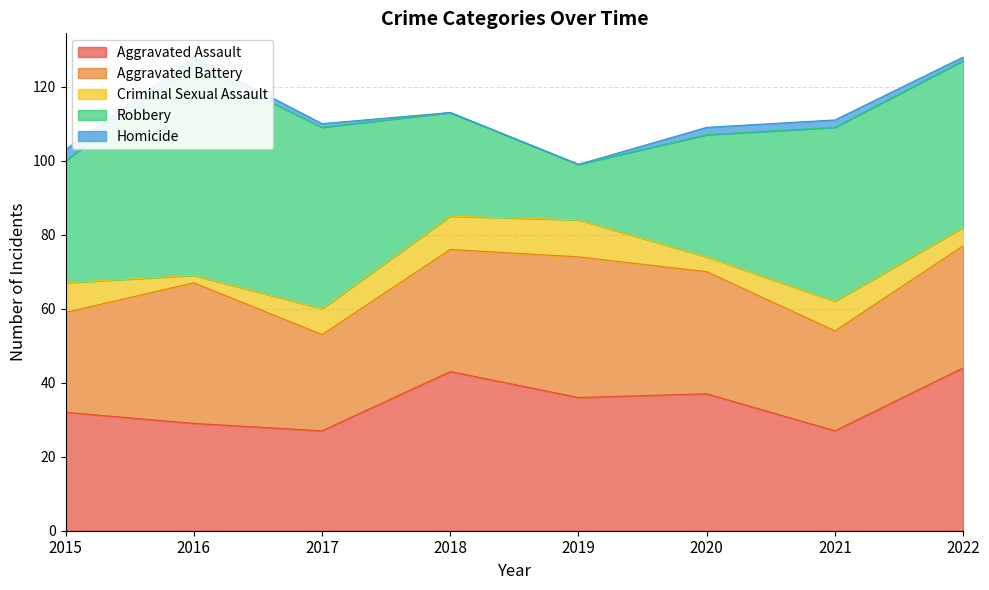

What is the difference between the maximum and second lowest values in the Aggravated Battery series?

11